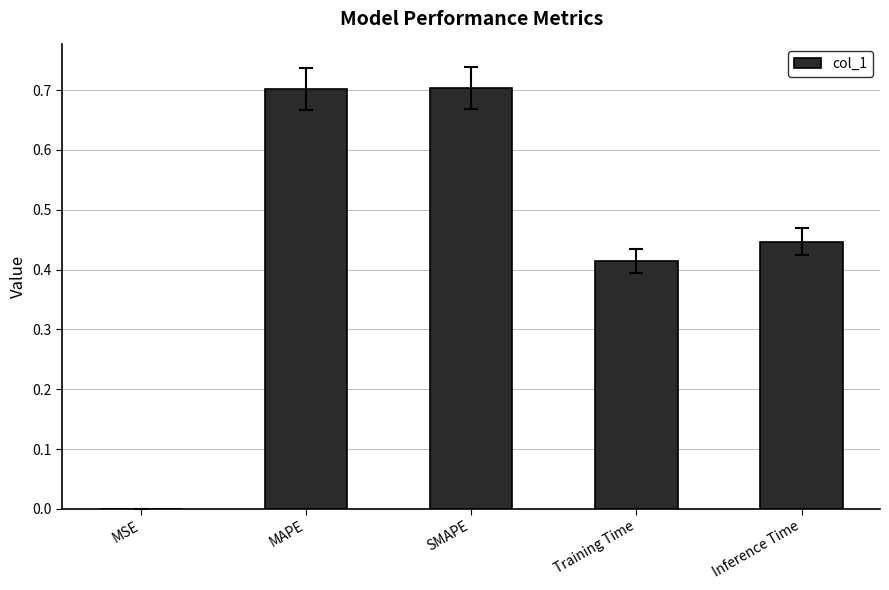

Are the bars horizontal?

No